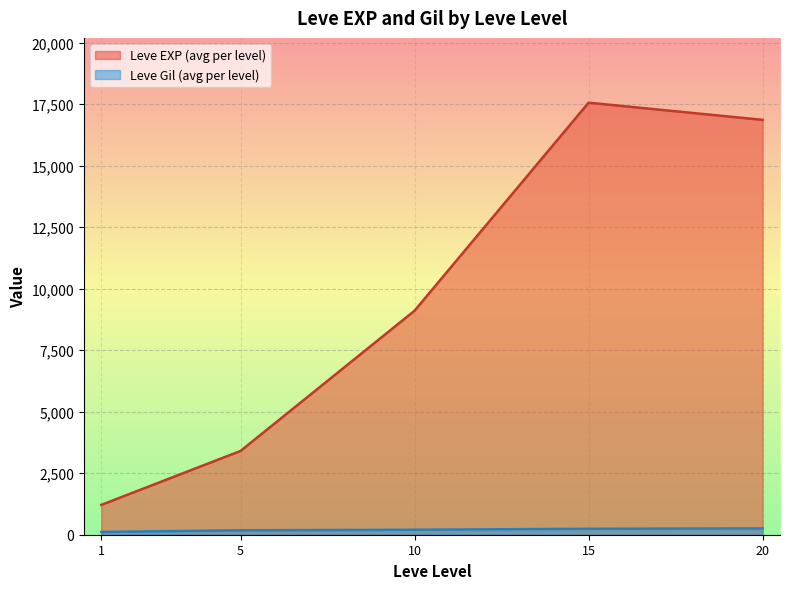

What is the average value of the Leve Gil series?

199